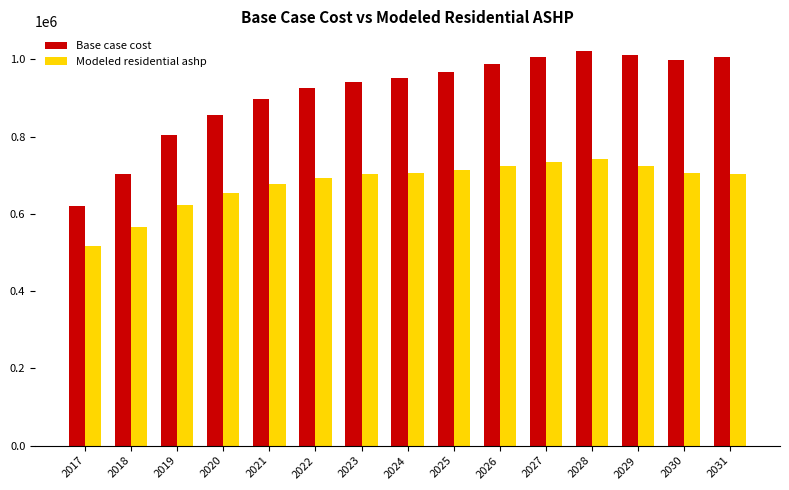

What is the difference between the highest and lowest values at 2029?

287217.4